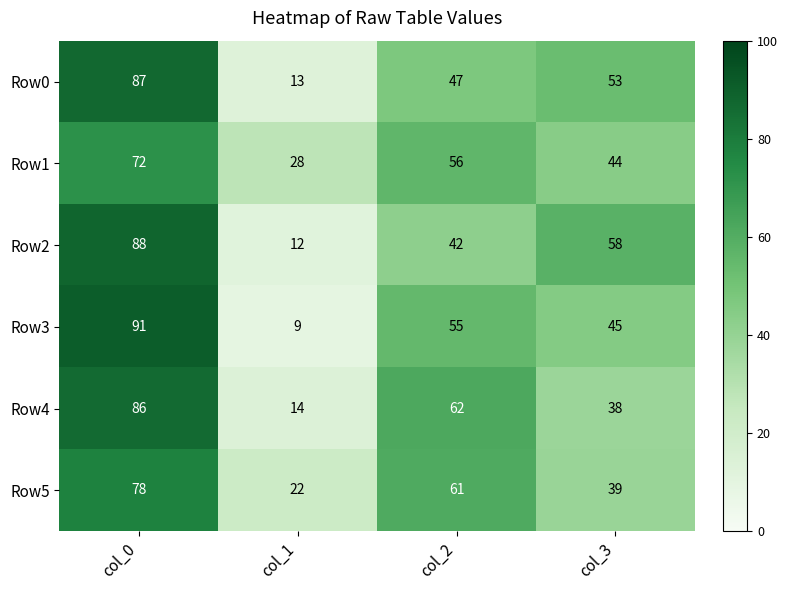

True or false: Row1 has a value of 119 at col_0.

False